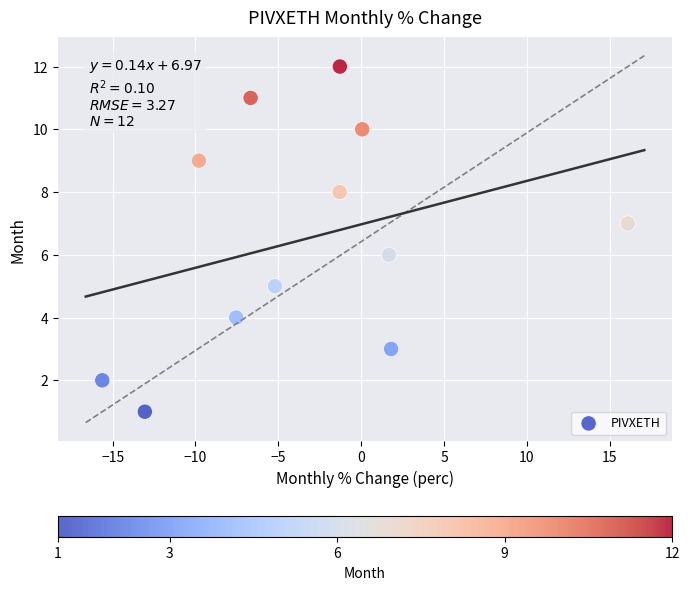

What is the range of Y values (max minus min)?

11